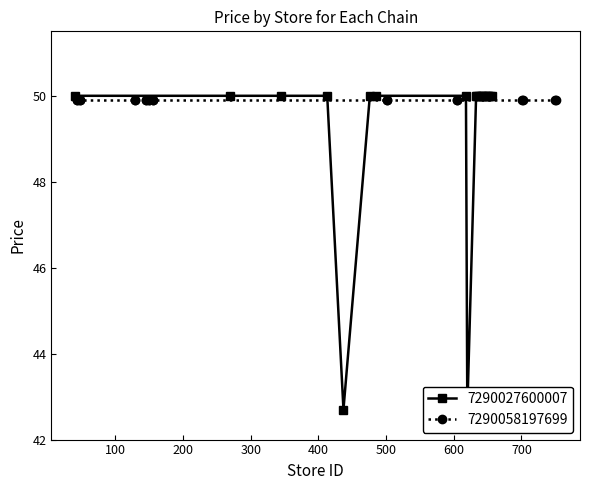

What is the difference between the maximum and minimum values?

7.3